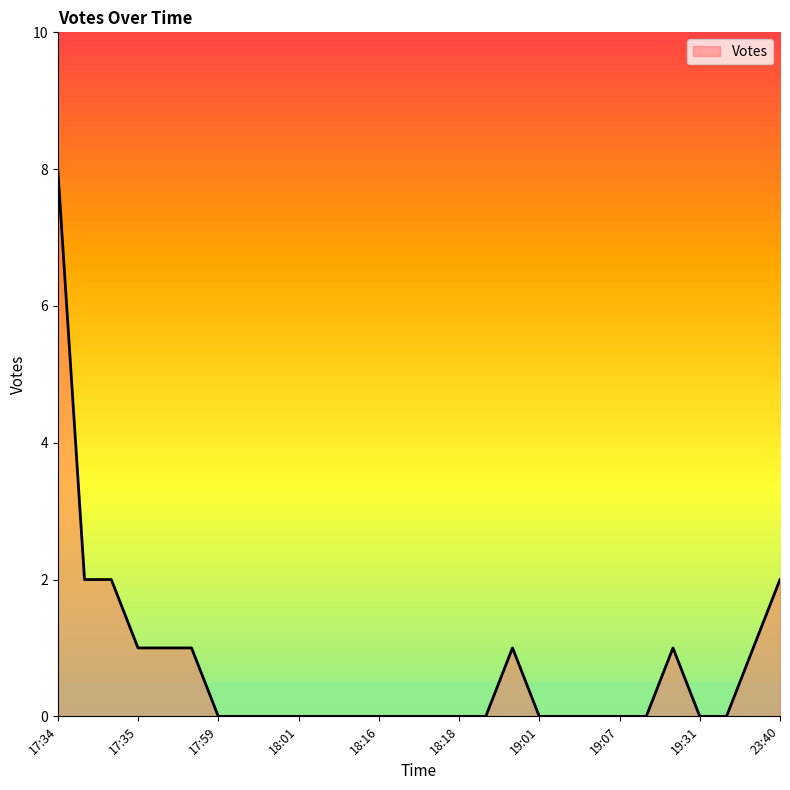

What is the maximum value shown in the chart?

8